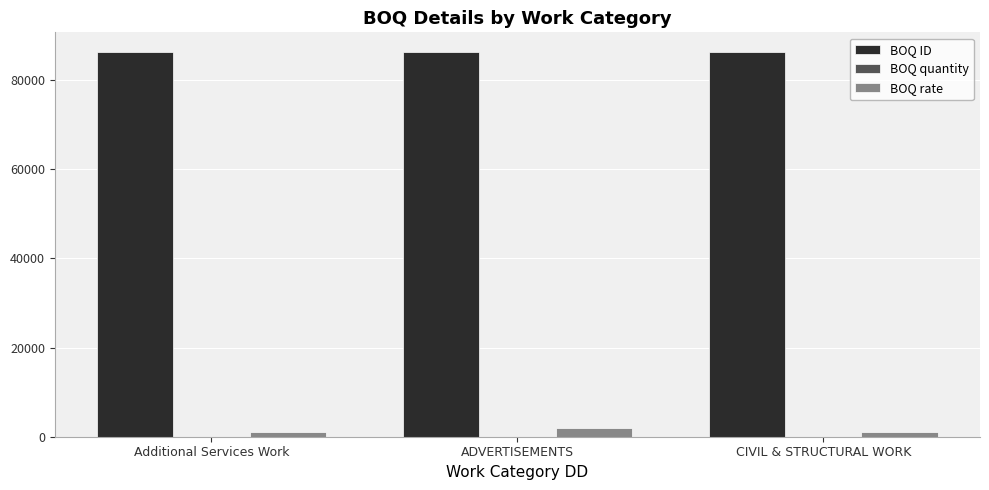

What is the highest value of the BOQ ID series?

86377